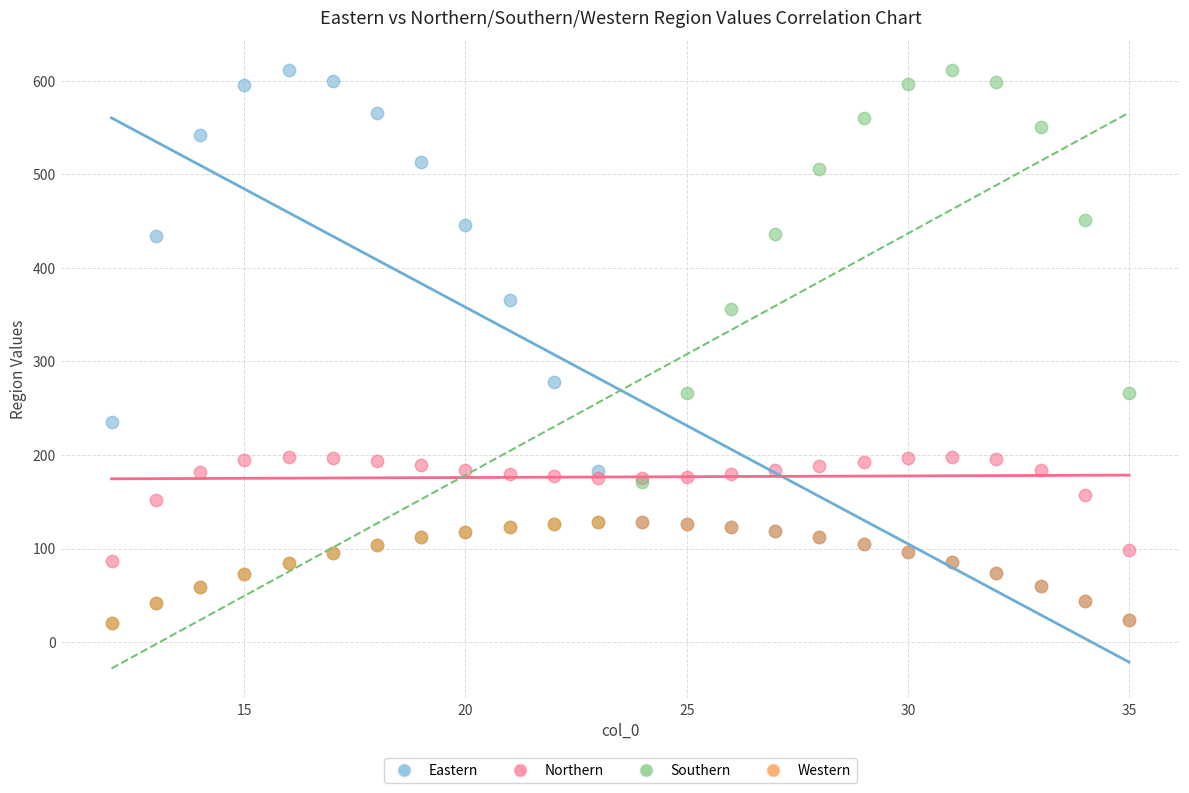

What are all the series names shown in the legend?

Eastern, Northern, Southern, Western